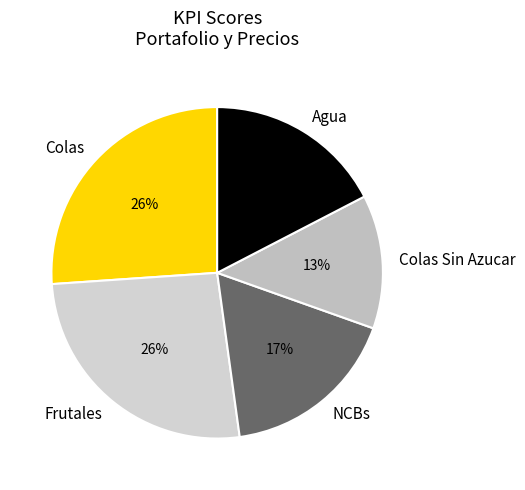

Is Agua the majority of the pie?

No